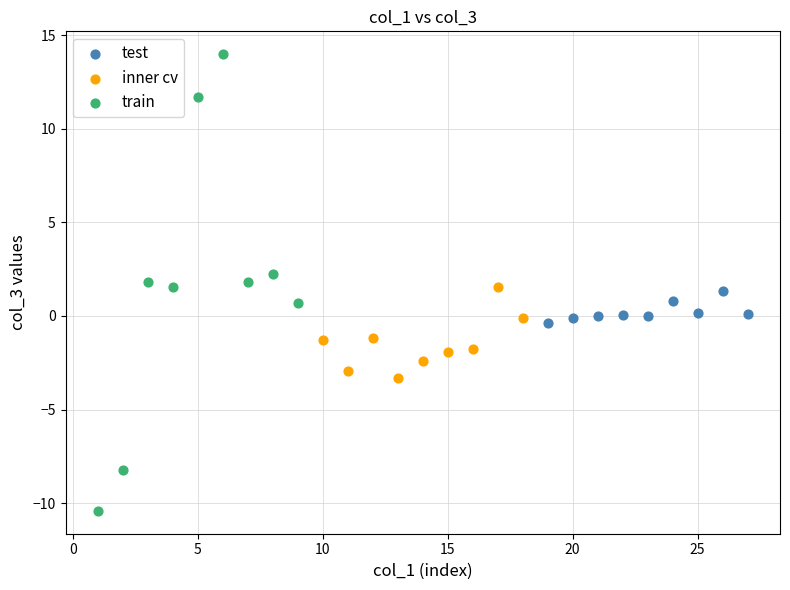

Which series reaches the minimum Y coordinate?

train